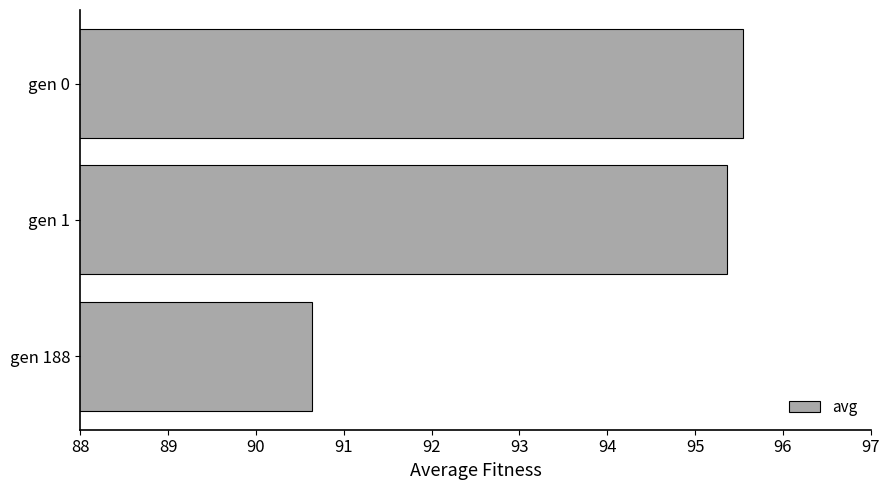

What value does the data have at gen 1?

95.4